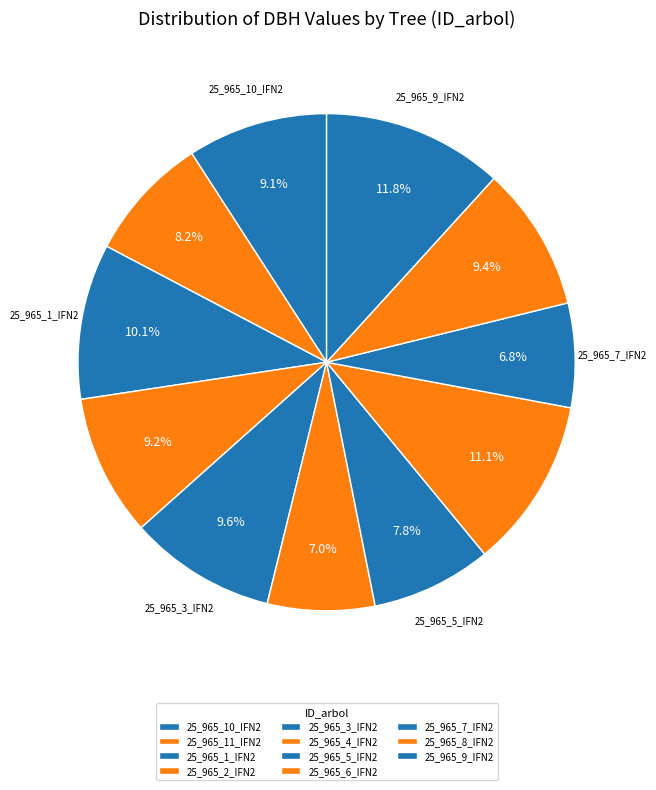

Is 25_965_10_IFN2 the majority of the pie?

No